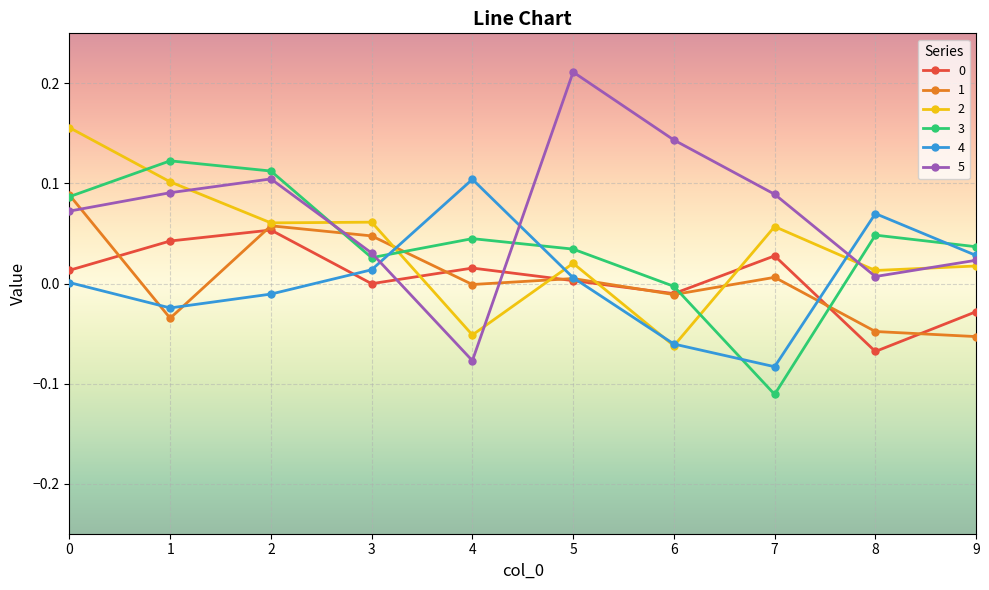

How many lines are shown in the chart?

6